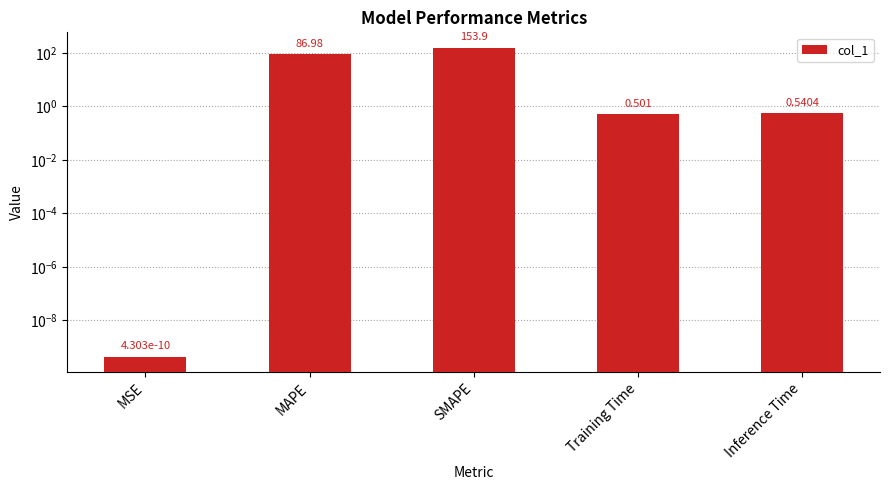

What is the difference between the maximum and minimum values?

153.9